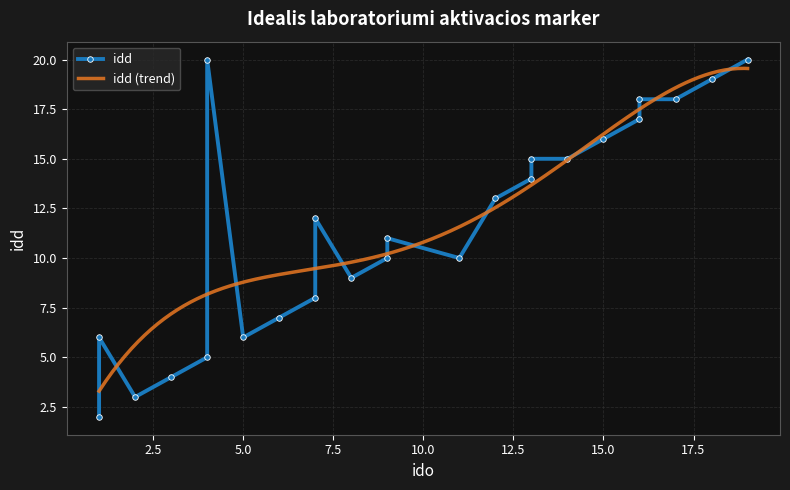

What is the difference between the maximum and second lowest values?

17